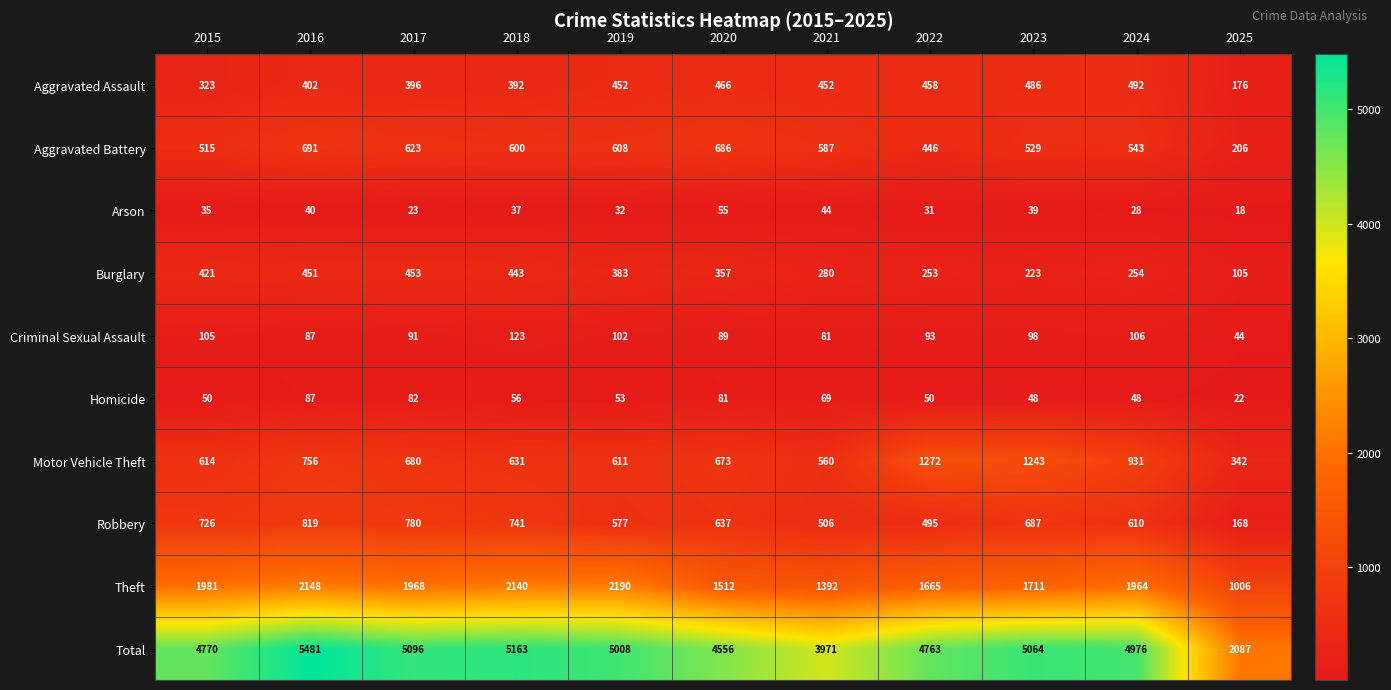

How many categories are shown in the chart?

11